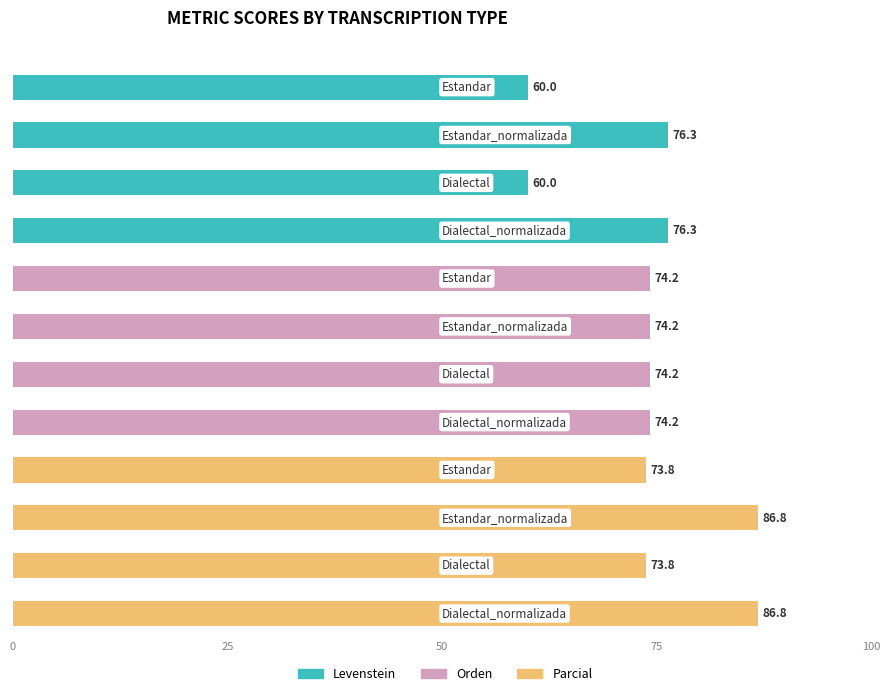

Is the value of Levenstein at Estandar greater than the value of Orden at Dialectal_normalizada?

No